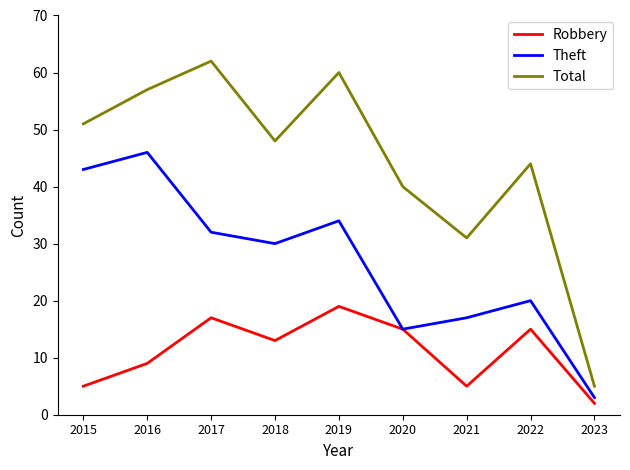

What is the minimum value for Robbery?

2